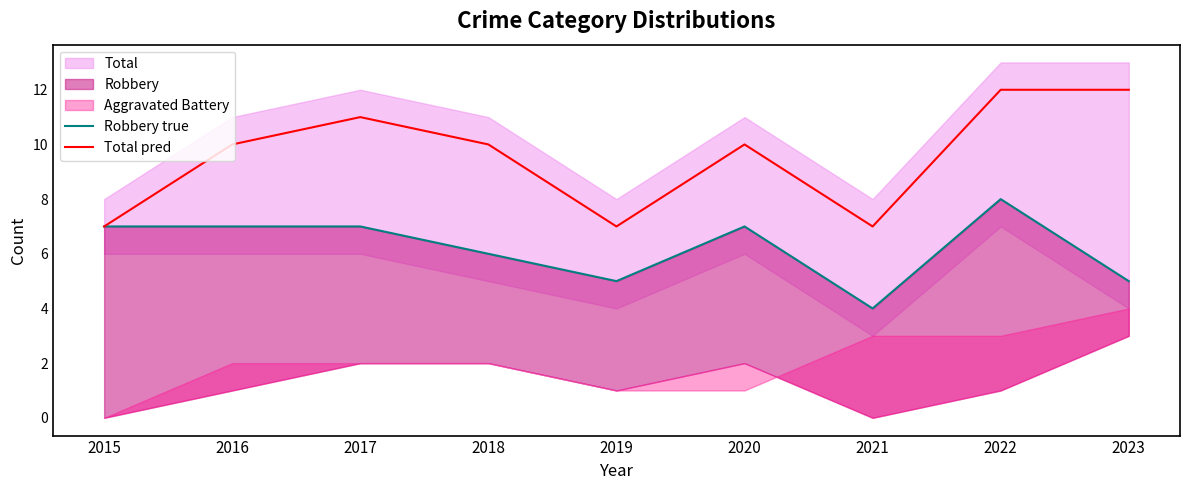

Rank the categories by Robbery true value from highest to lowest.

2022, 2015, 2016, 2017, 2020, 2018, 2019, 2023, 2021